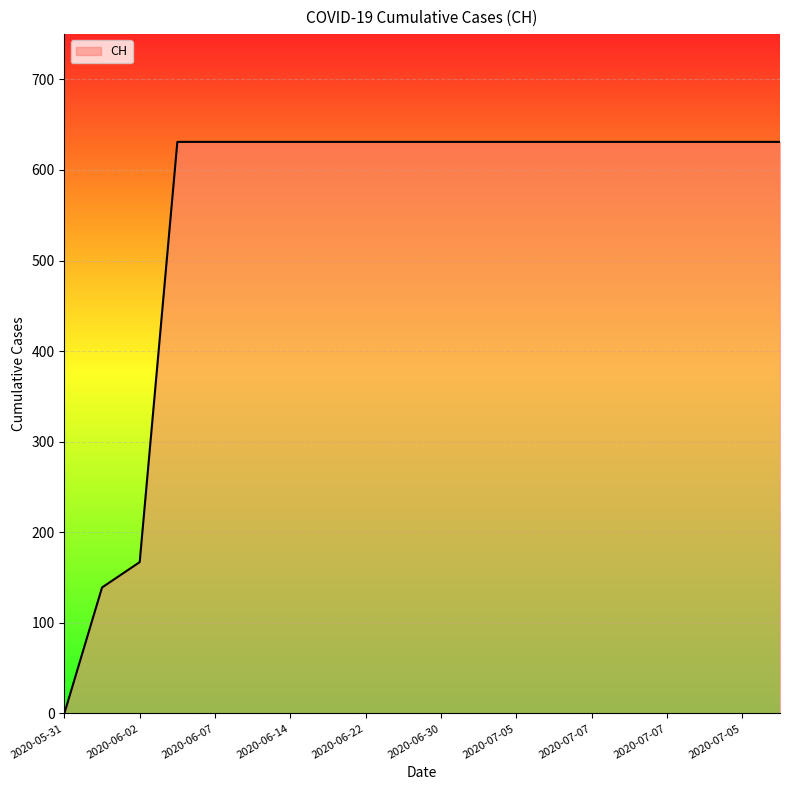

What is the greatest value displayed?

631